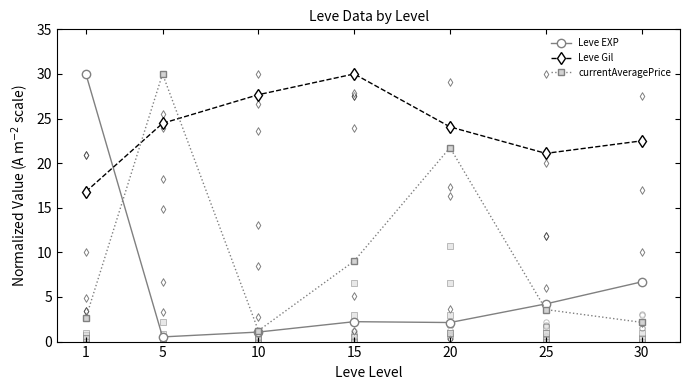

Which series contains the lowest Y value?

Leve EXP